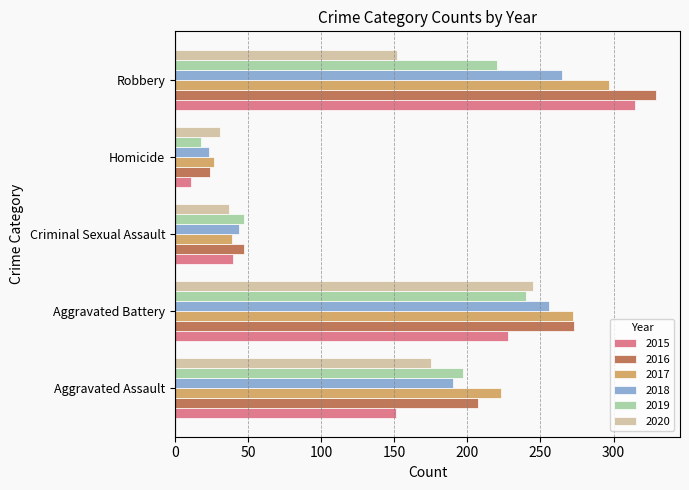

Is it true that 2018 equals 44 at Criminal Sexual Assault?

True